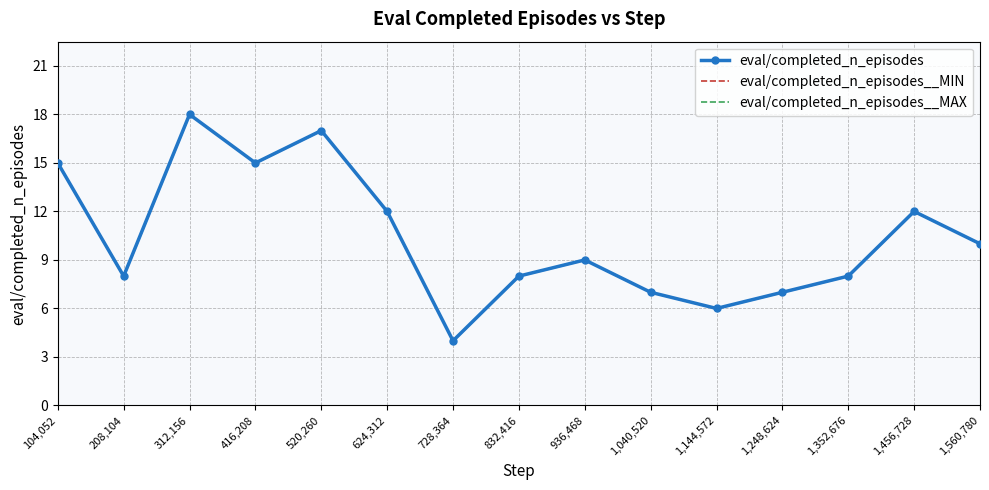

At 728,364, list the series in order from smallest to largest.

eval/completed_n_episodes, eval/completed_n_episodes__MIN, eval/completed_n_episodes__MAX